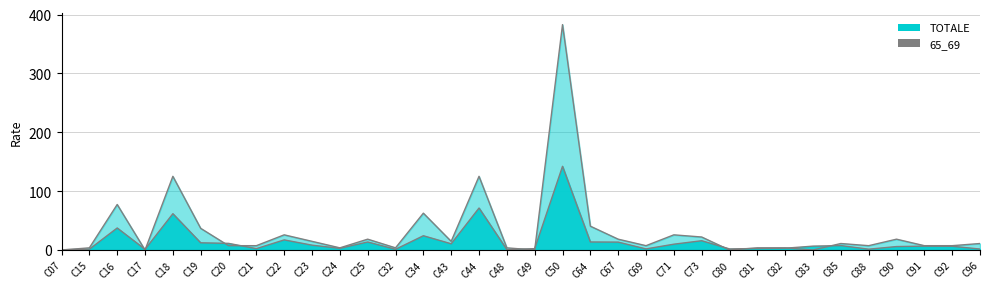

True or false: 65_69_line and TOTALE_line intersect in this chart.

True